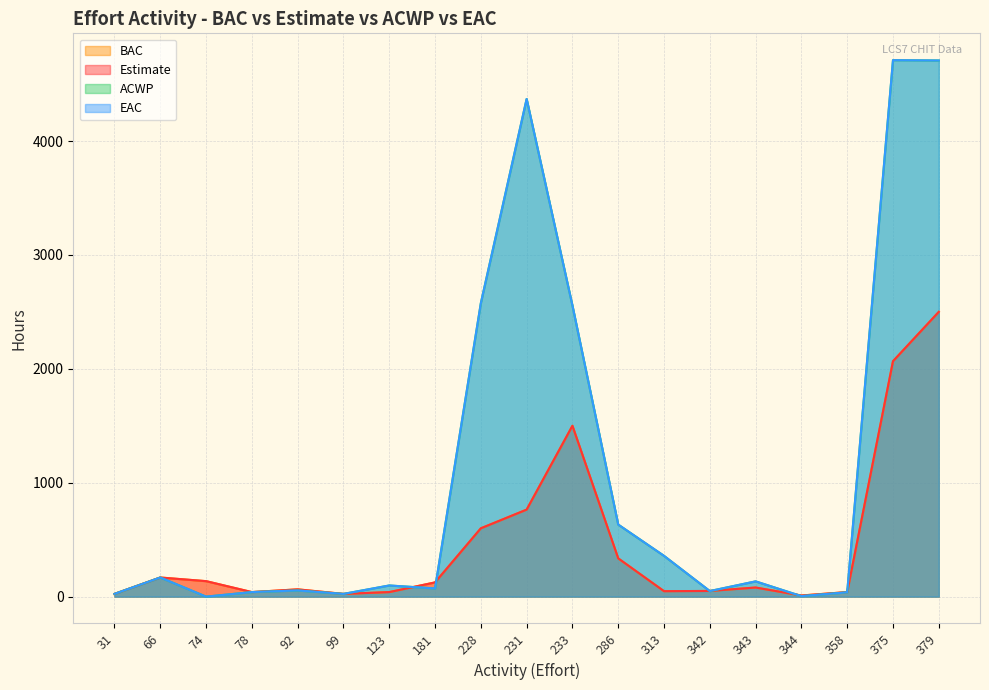

How many times do ACWP and BAC cross each other?

6